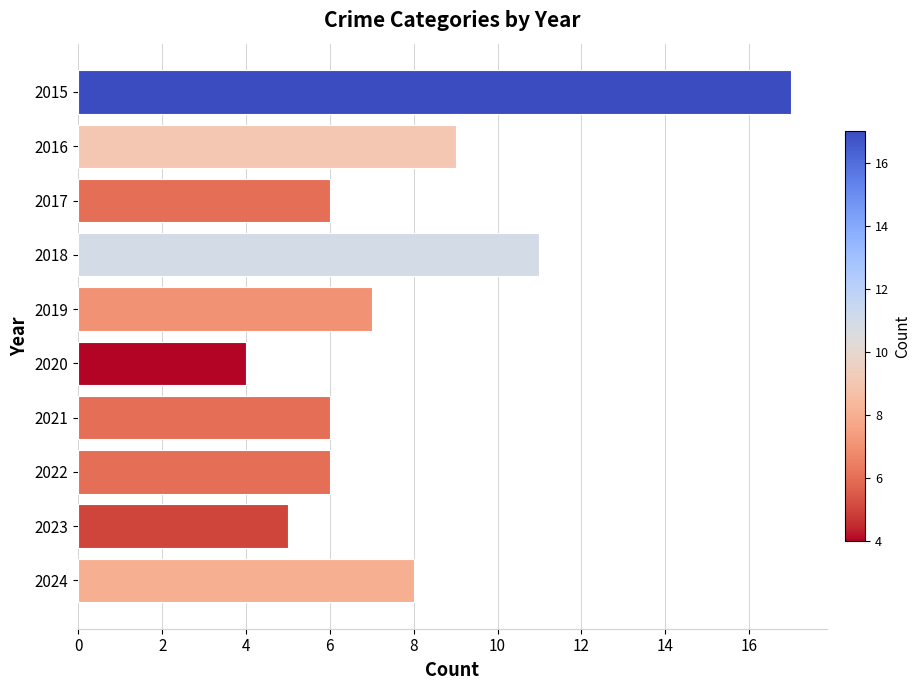

What is the difference between the second highest and second lowest values?

6